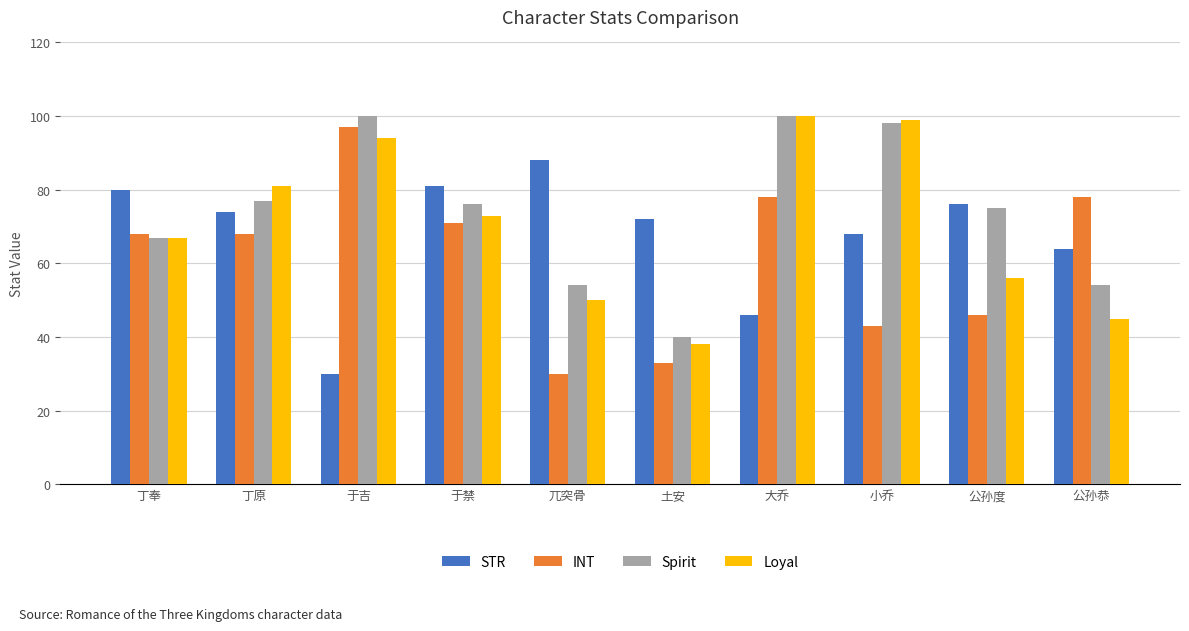

Reading left to right, transcribe all the data shown in this chart.

STR: 80	74	30	81	88	72	46	68	76	64
INT: 68	68	97	71	30	33	78	43	46	78
Spirit: 67	77	100	76	54	40	100	98	75	54
Loyal: 67	81	94	73	50	38	100	99	56	45